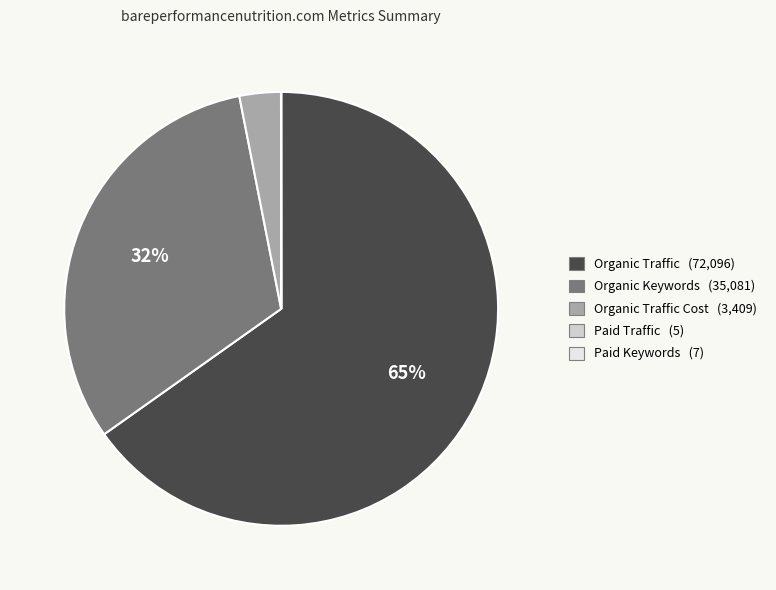

To the nearest percent, what is the difference between the largest and smallest slice percentages?

65%